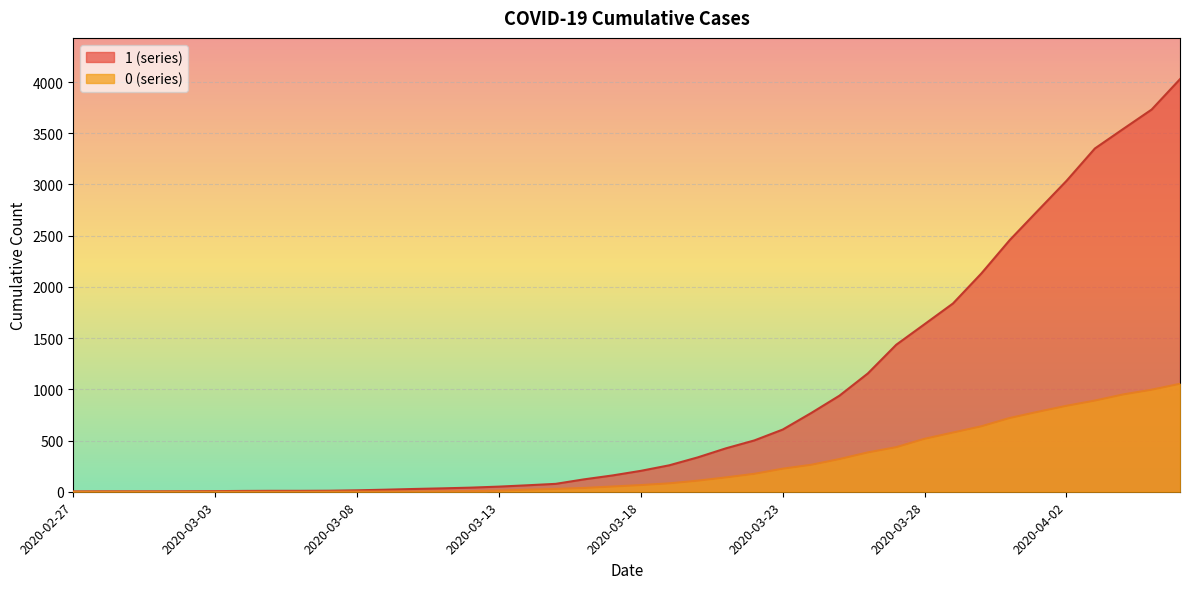

Reading right to left, what are all the values shown in this chart?

1: 2020-04-06=4028	2020-04-05=3731	2020-04-04=3542	2020-04-03=3351	2020-04-02=3035	2020-04-01=2747	2020-03-31=2457	2020-03-30=2131	2020-03-29=1838	2020-03-28=1636	2020-03-27=1435	2020-03-26=1155	2020-03-25=938	2020-03-24=768	2020-03-23=607	2020-03-22=501	2020-03-21=424	2020-03-20=335	2020-03-19=258	2020-03-18=204	2020-03-17=159	2020-03-16=121	2020-03-15=77	2020-03-14=63	2020-03-13=50	2020-03-12=40	2020-03-11=33	2020-03-10=27	2020-03-09=20	2020-03-08=14	2020-03-07=10	2020-03-06=9	2020-03-05=9	2020-03-04=8	2020-03-03=6	2020-03-02=5	2020-03-01=4	2020-02-29=4	2020-02-28=4	2020-02-27=3
0: 2020-04-06=1054	2020-04-05=996	2020-04-04=950	2020-04-03=890	2020-04-02=839	2020-04-01=781	2020-03-31=720	2020-03-30=639	2020-03-29=578	2020-03-28=517	2020-03-27=435	2020-03-26=384	2020-03-25=319	2020-03-24=263	2020-03-23=225	2020-03-22=175	2020-03-21=140	2020-03-20=108	2020-03-19=82	2020-03-18=65	2020-03-17=51	2020-03-16=37	2020-03-15=28	2020-03-14=20	2020-03-13=11	2020-03-12=6	2020-03-11=4	2020-03-10=2	2020-03-09=2	2020-03-08=2	2020-03-07=1	2020-03-06=0	2020-03-05=0	2020-03-04=0	2020-03-03=0	2020-03-02=0	2020-03-01=0	2020-02-29=0	2020-02-28=0	2020-02-27=0